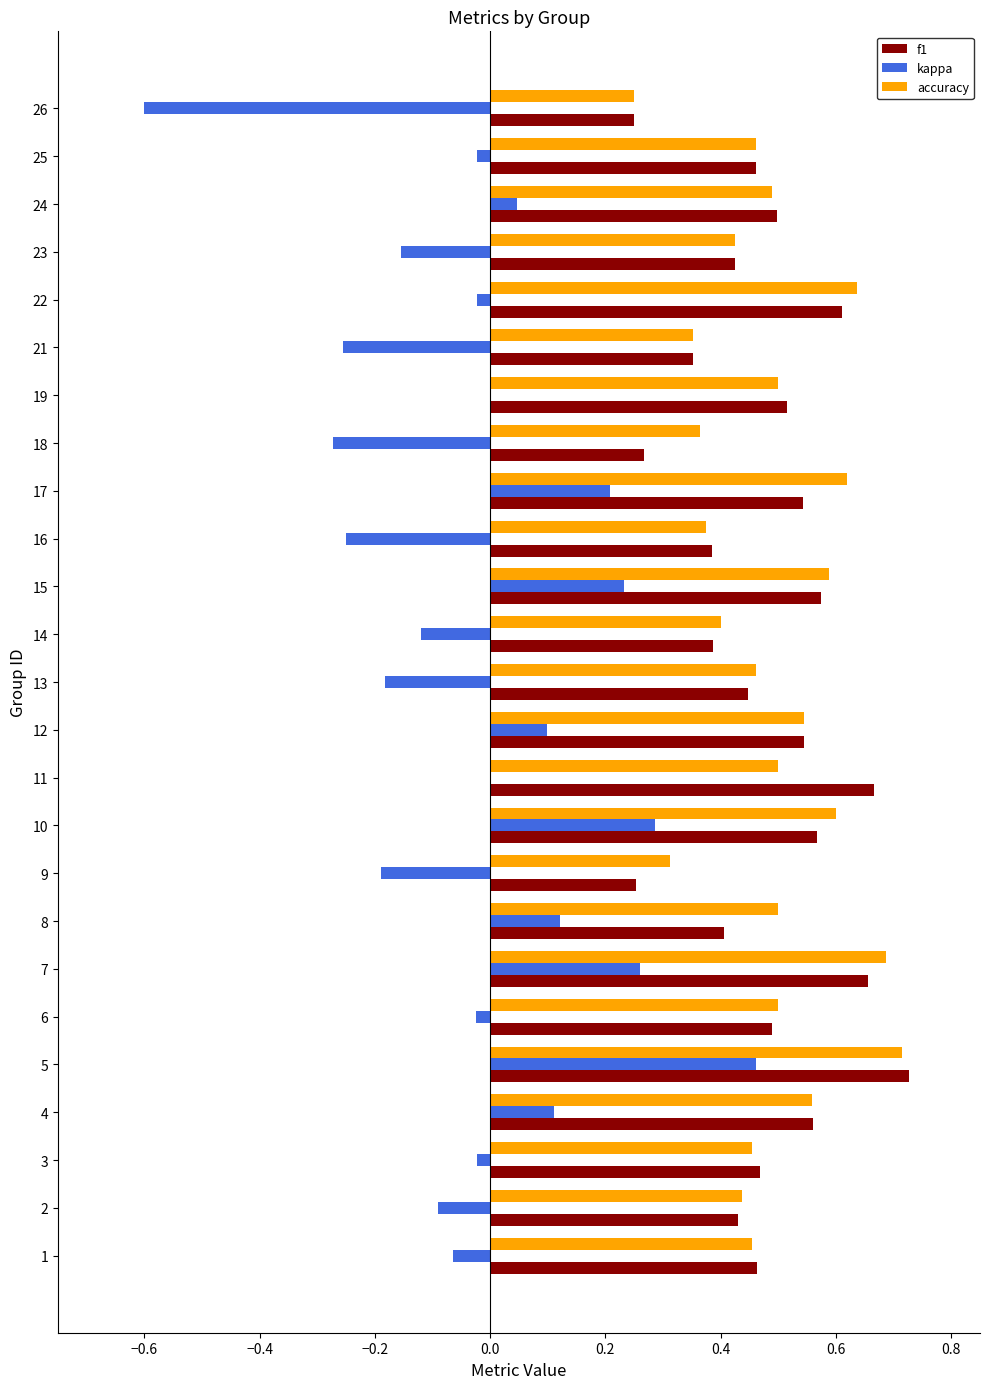

Count the number of data series in this chart.

3